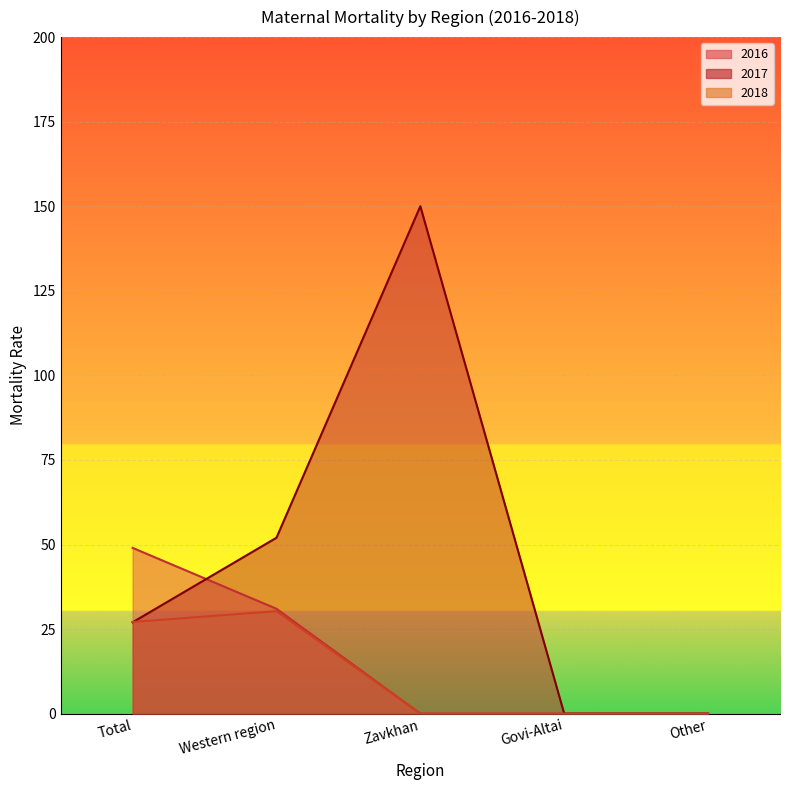

The value of 2017 at Govi-Altai is -90.3. True or false?

False